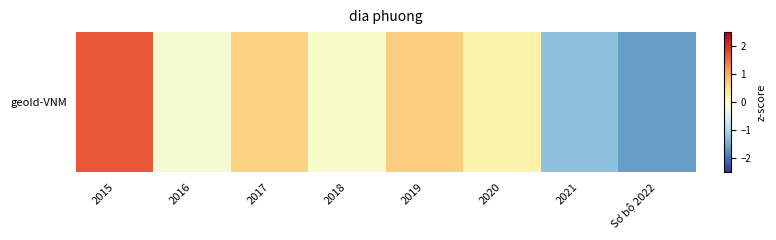

Which label corresponds to the smallest value in the chart?

Sơ bộ 2022